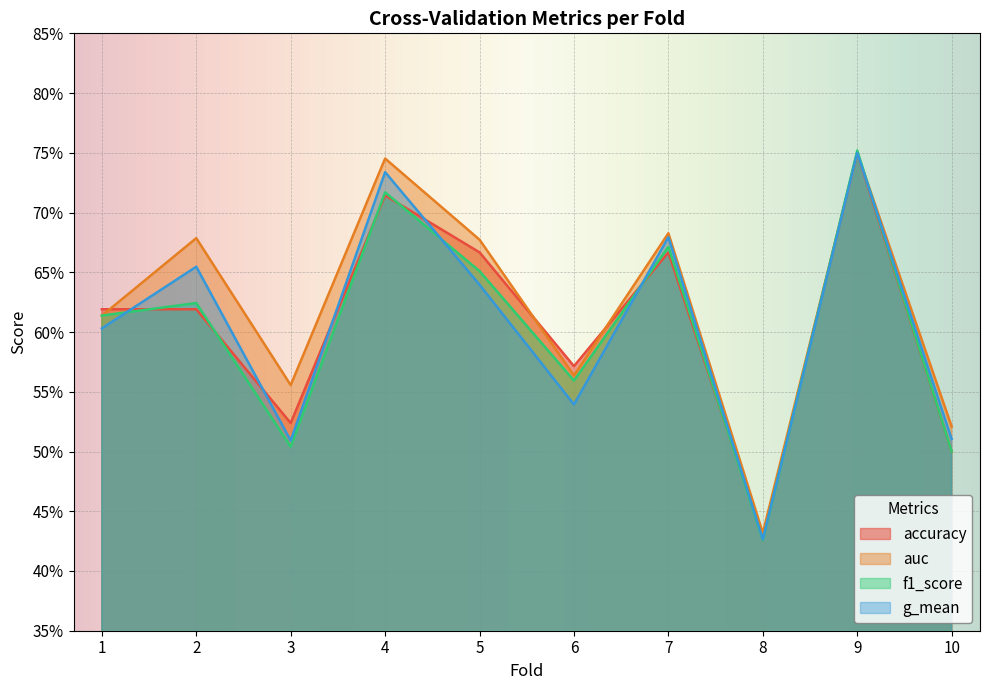

At how many categories does at least one series exceed 0?

10